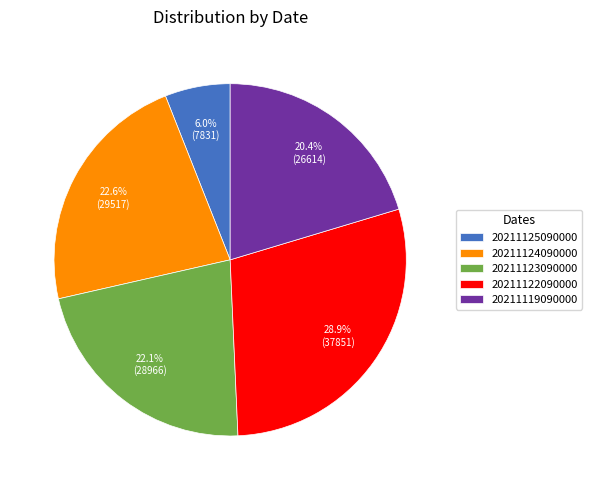

What is the total percentage of 20211125090000 and 20211122090000?

34.9%